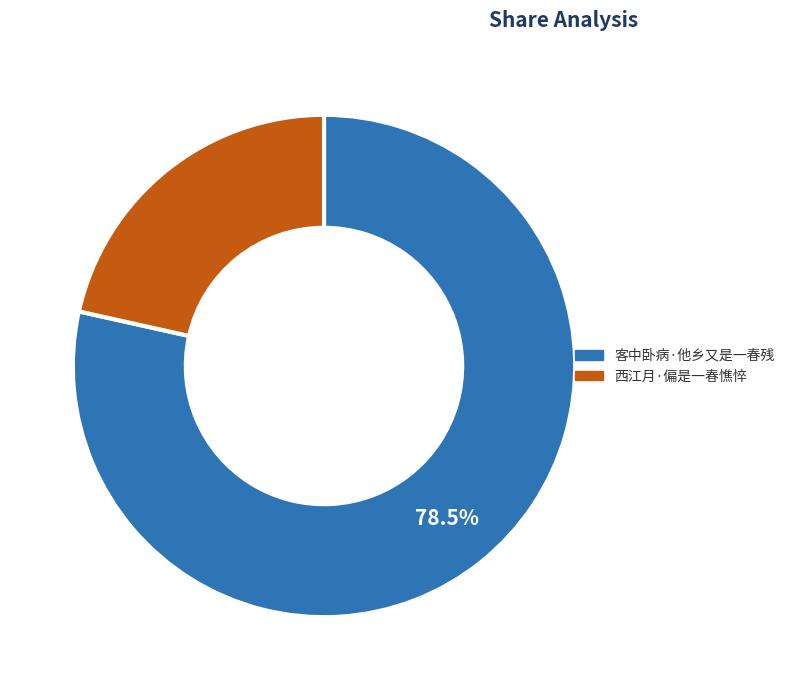

Is it true that 西江月·偏是一春憔悴 is 7% of the pie?

False